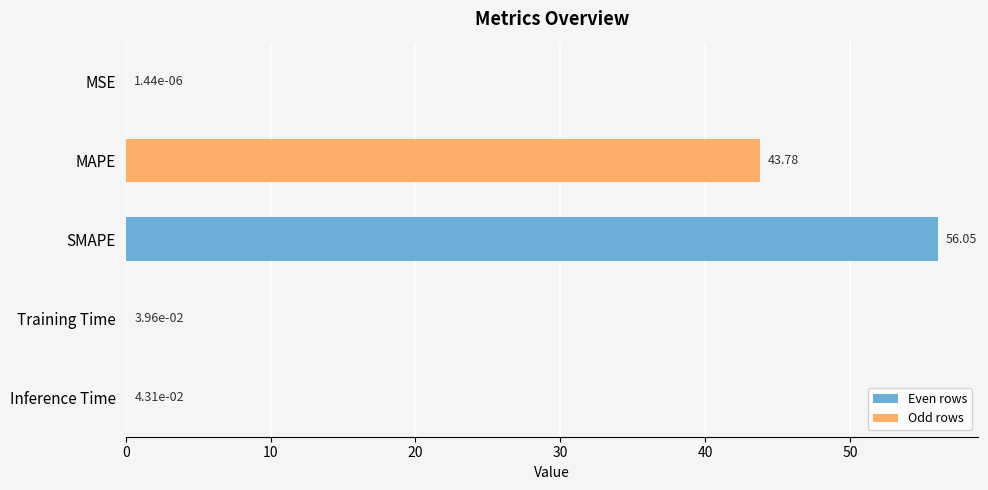

Which category has the highest value across all series?

SMAPE